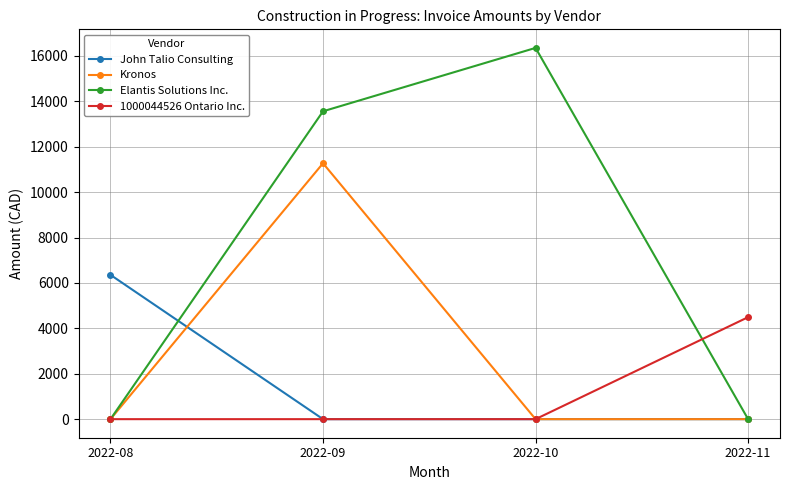

What is the value of the 1000044526 Ontario Inc. point at the 4th from the left?

4492.9